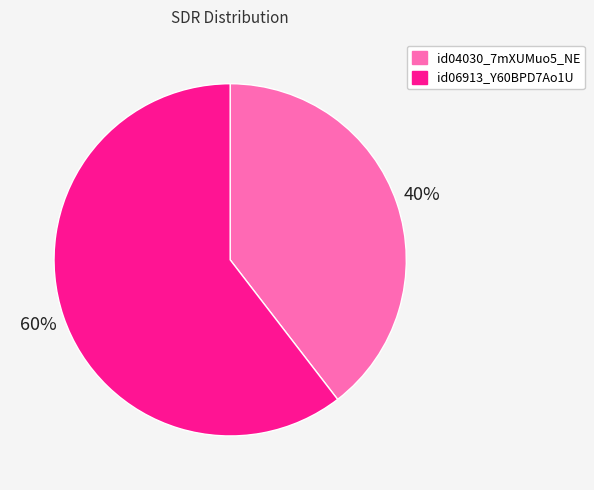

What is the ratio of the value at id04030_7mXUMuo5_NE to the value at id06913_Y60BPD7Ao1U?

0.7